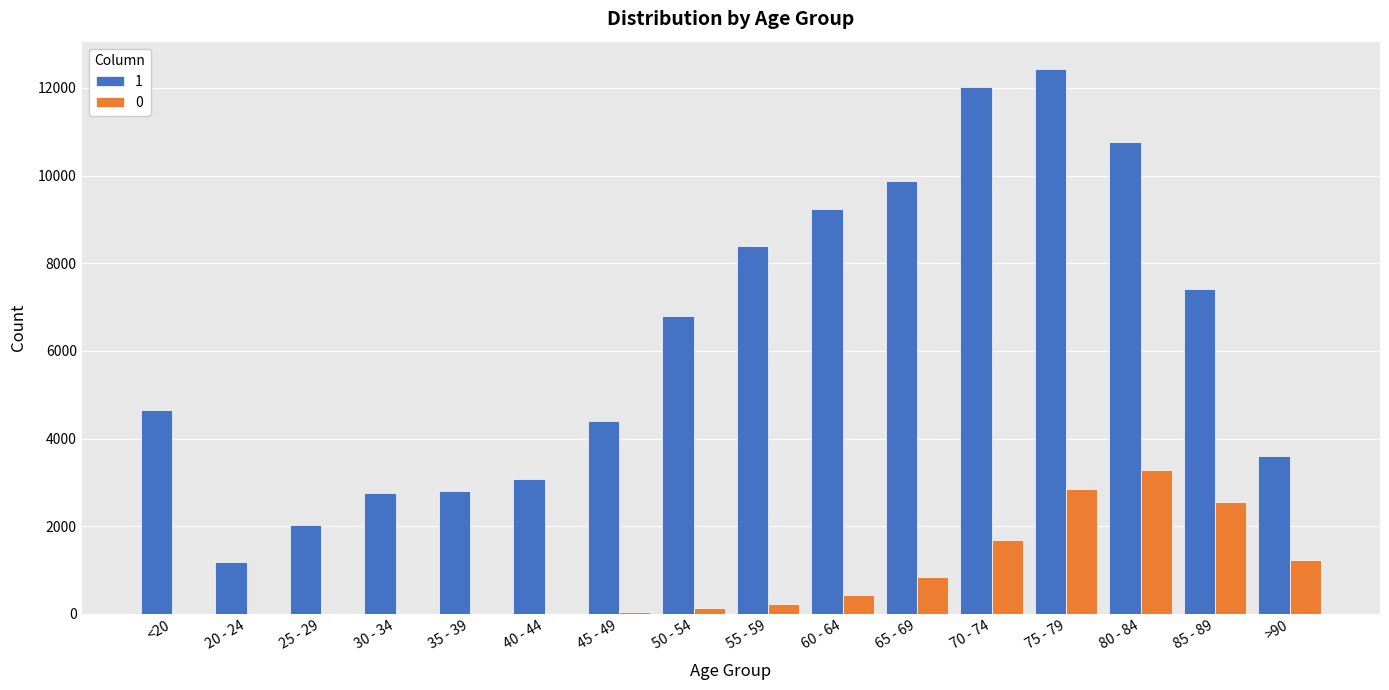

What value does the 1 series have at <20?

4641